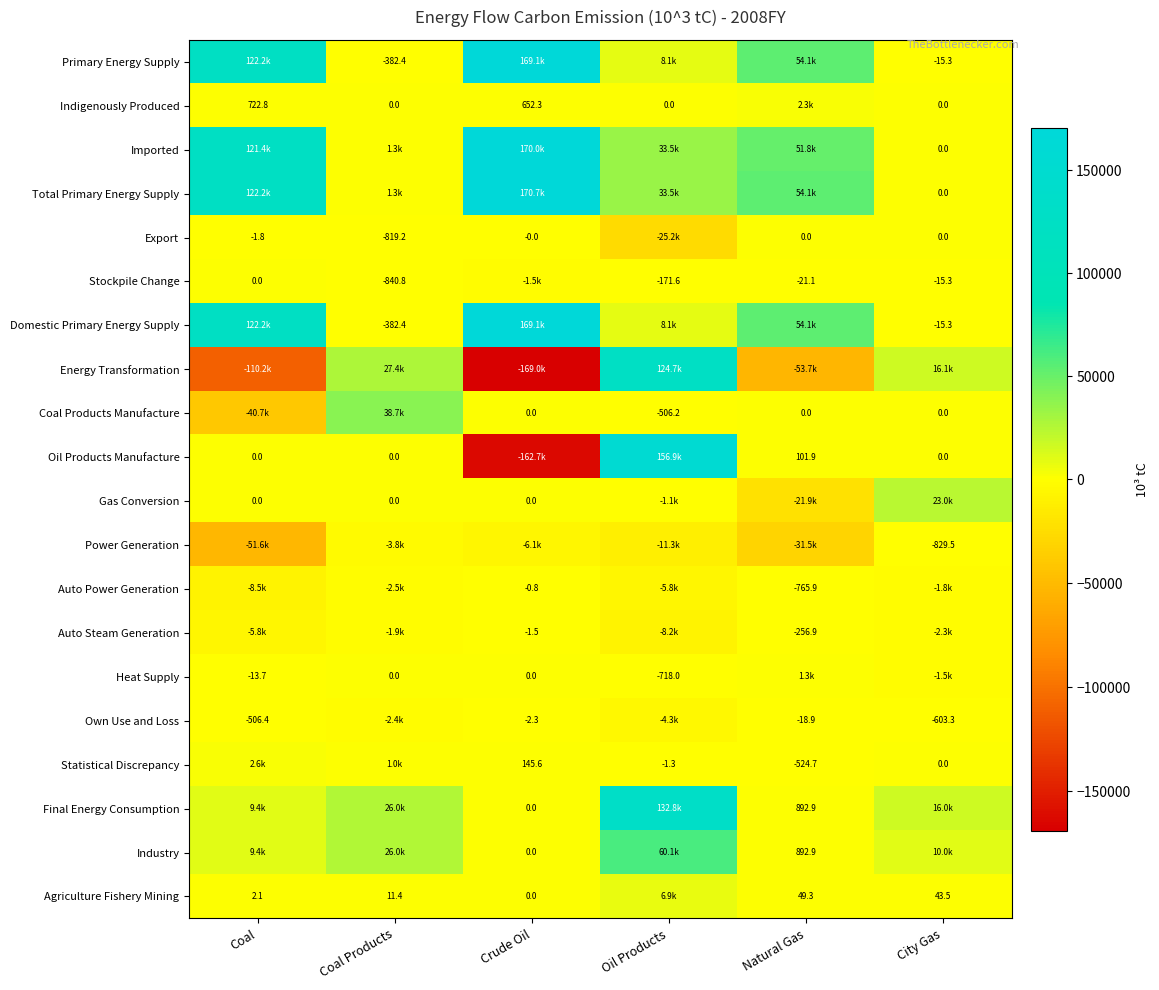

What is the total value across all series at Oil Products?

506998.6